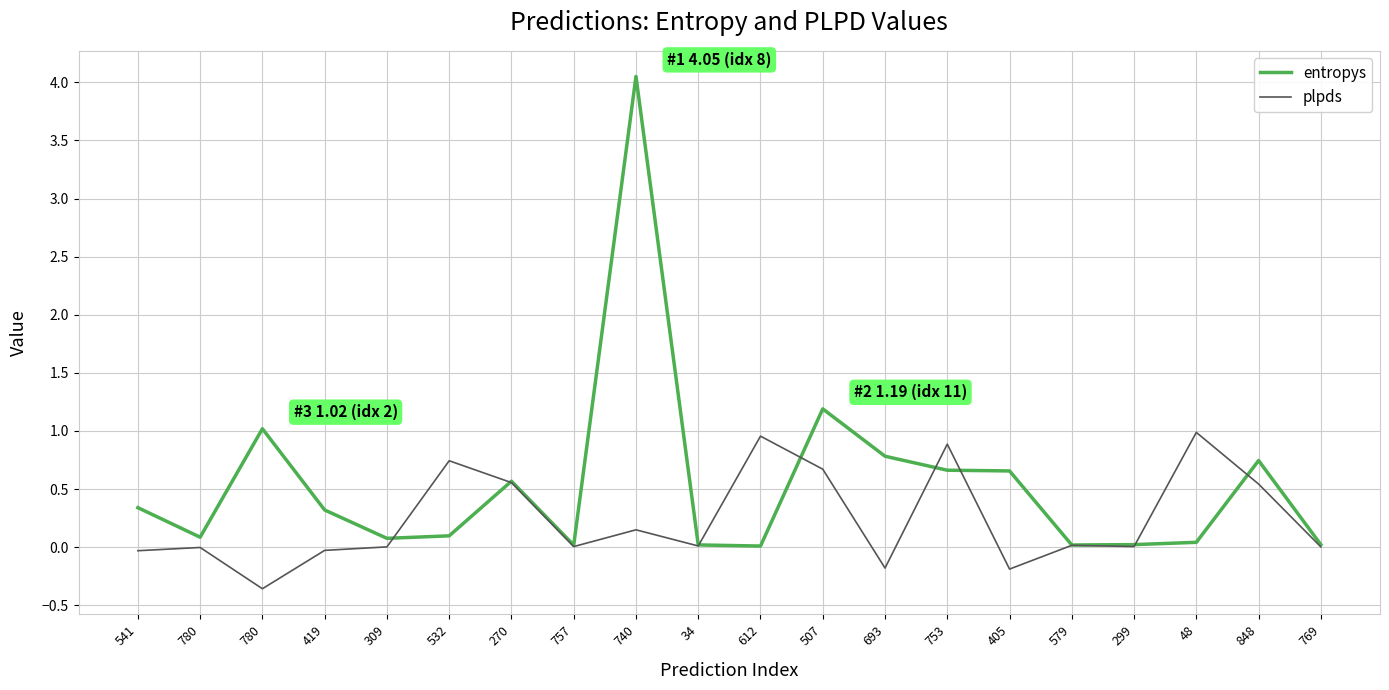

What is the minimum value for plpds?

-0.4